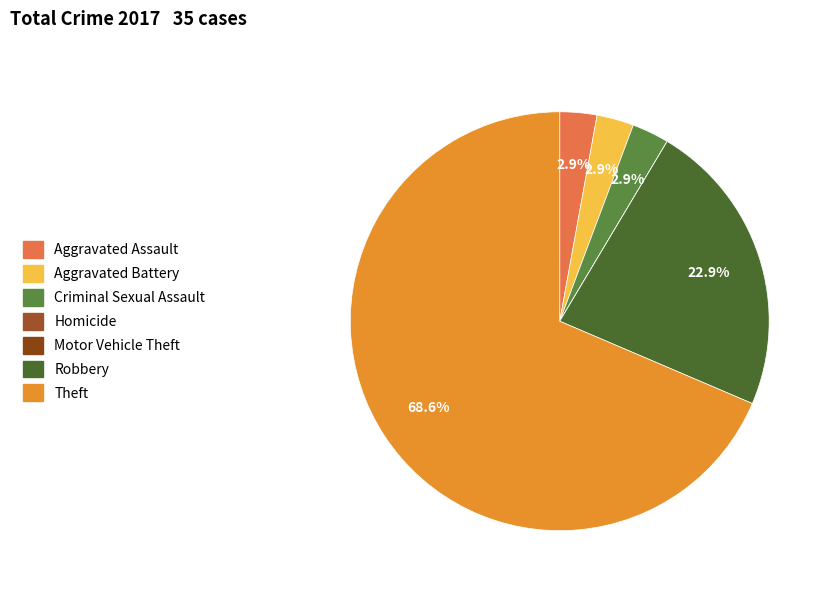

Does Theft represent more than half of the total?

Yes